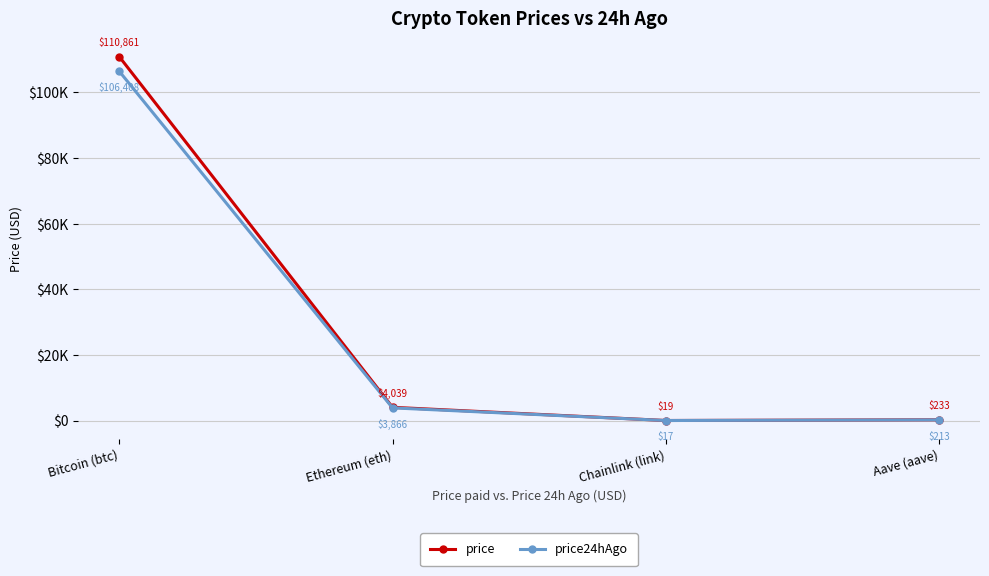

What are all the series names shown in the legend?

price, price24hAgo